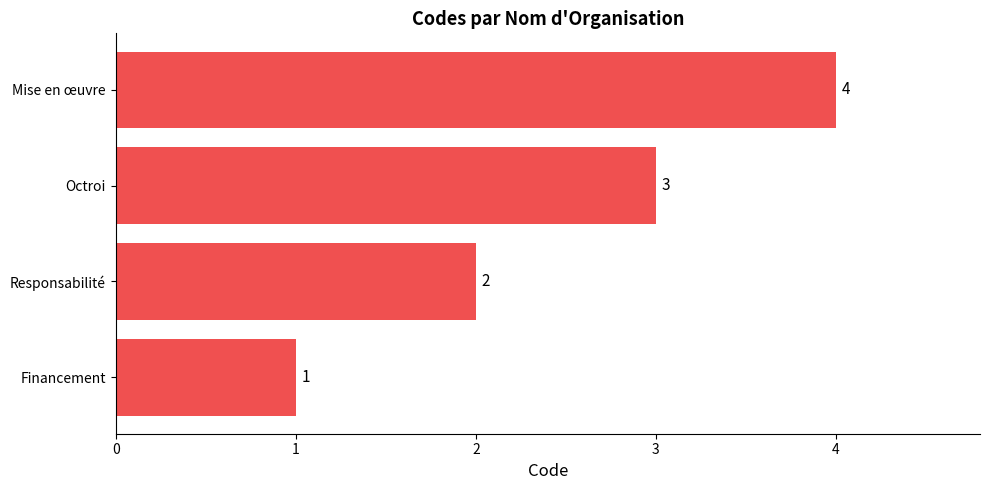

What is the difference between the maximum and minimum values?

3